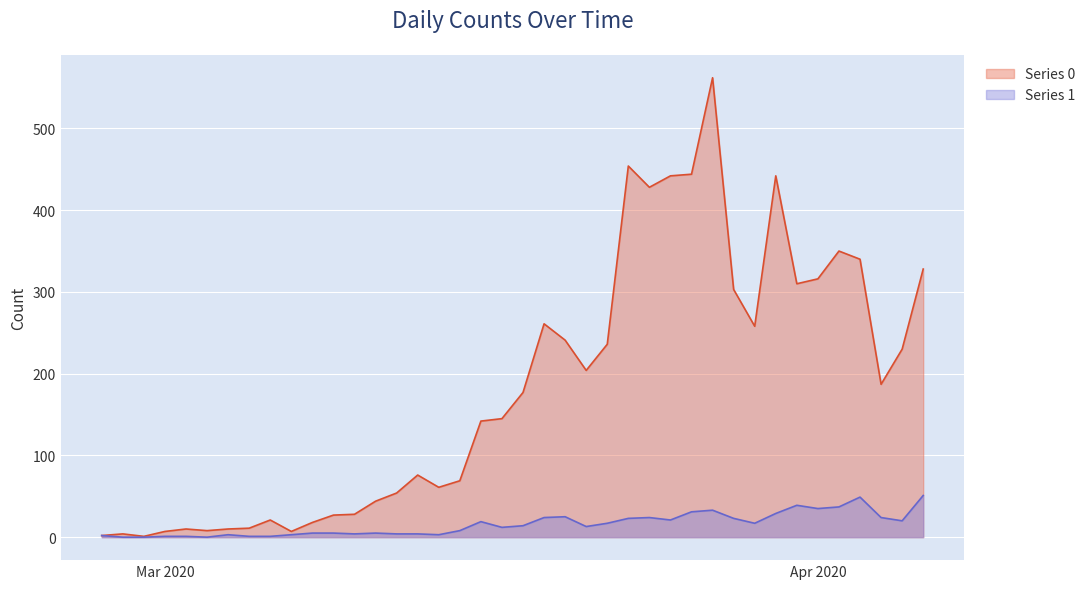

Which has a higher value, 2020-04-03 or 2020-04-05?

2020-04-03